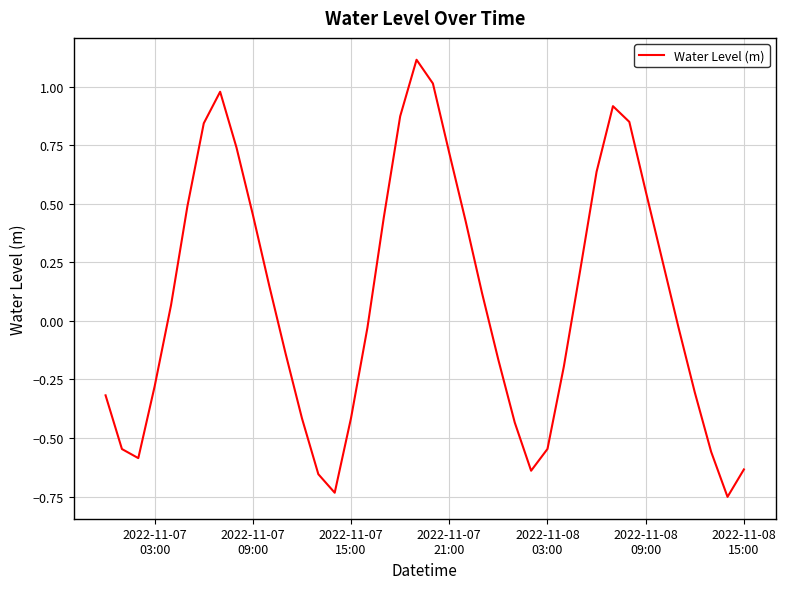

What is the difference between the maximum and minimum values?

1.9